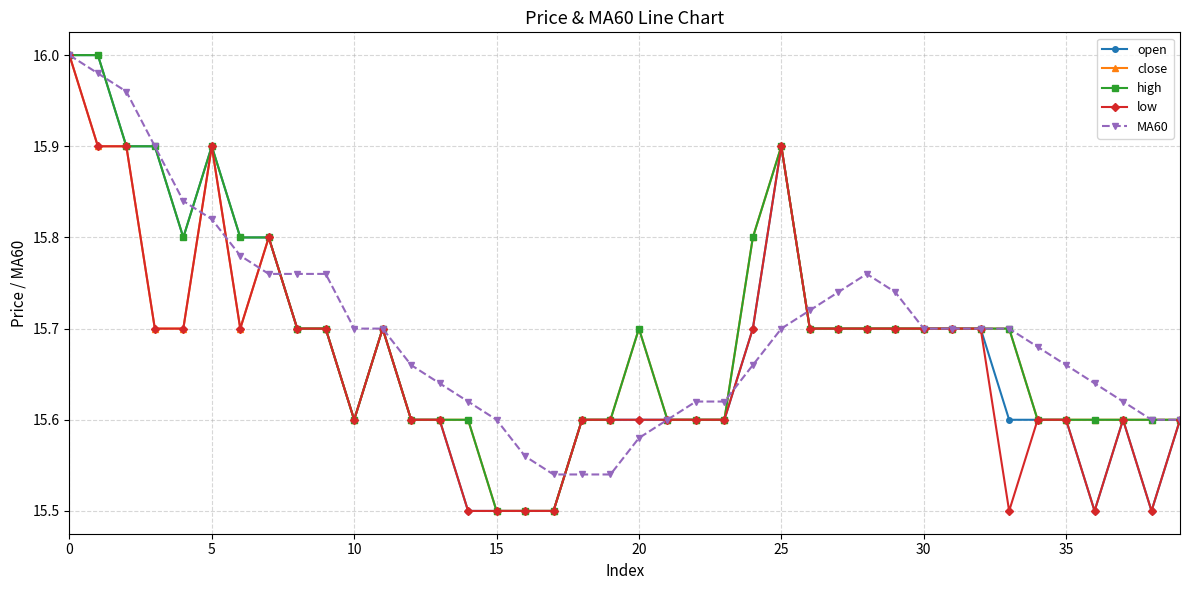

True or false: high has more than 0 interior local peaks.

True